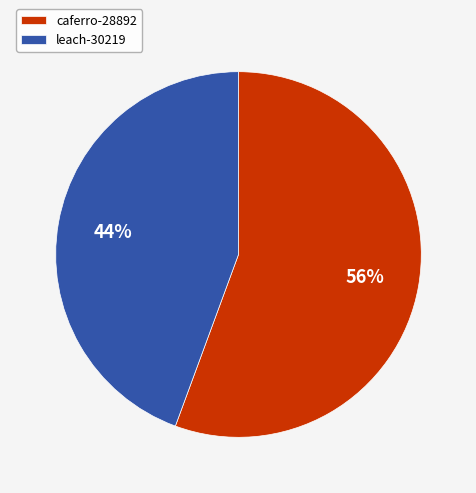

To the nearest percent, what is the average slice percentage?

50%